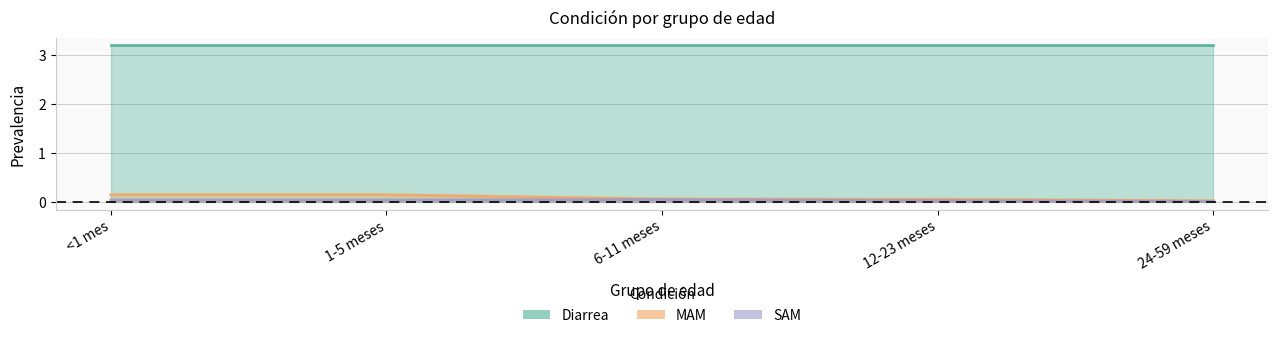

At which label is MAM closest to 0?

24-59 meses